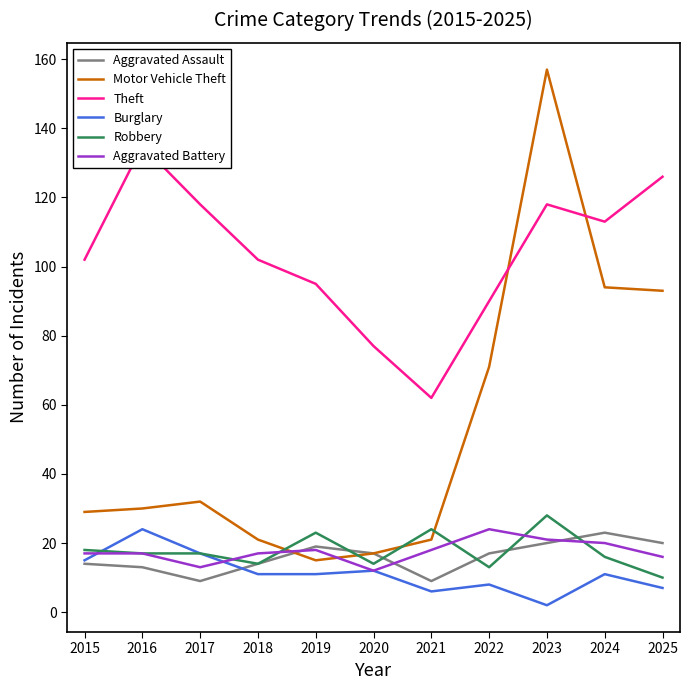

Reading left to right, transcribe all the data shown in this chart.

Aggravated Assault: 14	13	9	14	19	17	9	17	20	23	20
Motor Vehicle Theft: 29	30	32	21	15	17	21	71	157	94	93
Theft: 102	135	118	102	95	77	62	90	118	113	126
Burglary: 15	24	17	11	11	12	6	8	2	11	7
Robbery: 18	17	17	14	23	14	24	13	28	16	10
Aggravated Battery: 17	17	13	17	18	12	18	24	21	20	16